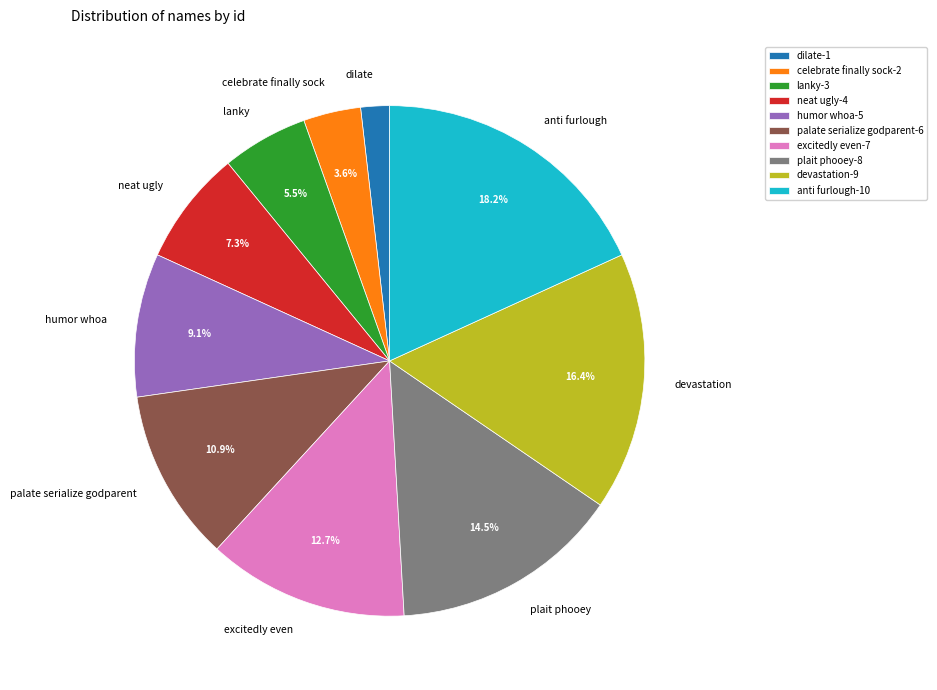

Does any single category account for the majority?

No